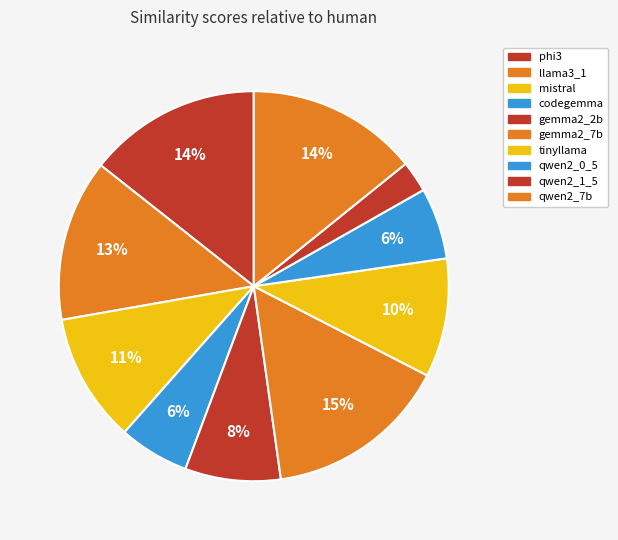

Combined, what portion of the pie is gemma2_7b and qwen2_0_5?

21.1%